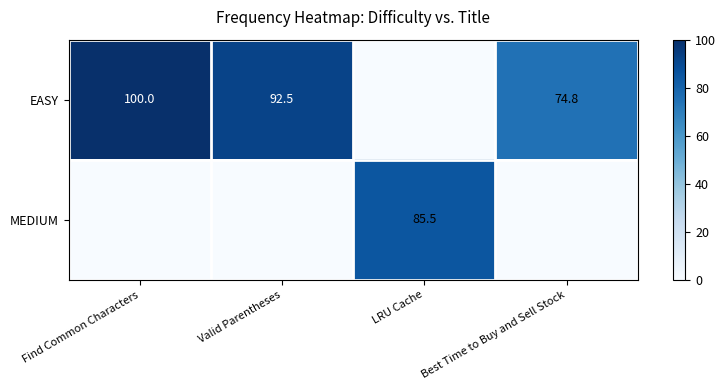

The EASY series shows 24.9 at Find Common Characters. True or false?

False